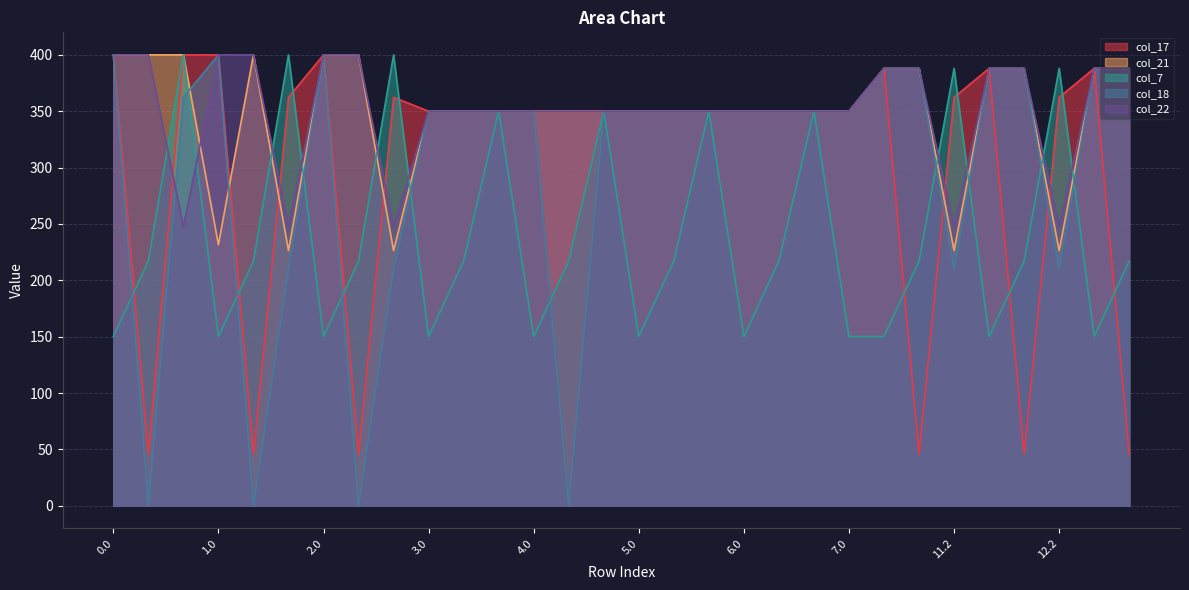

True or false: col_7 has more than 0 interior local peaks.

True